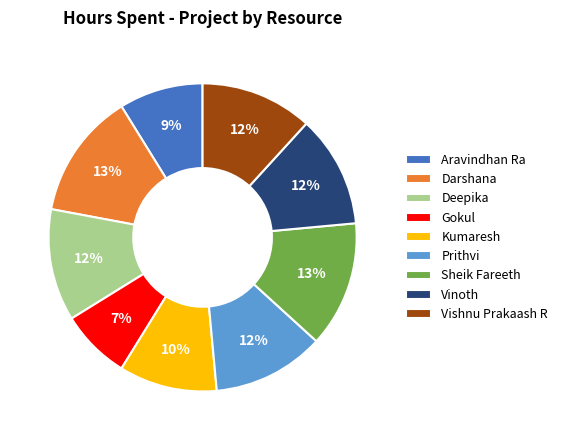

Approximately how many times larger is the value at Gokul compared to Kumaresh?

0.7